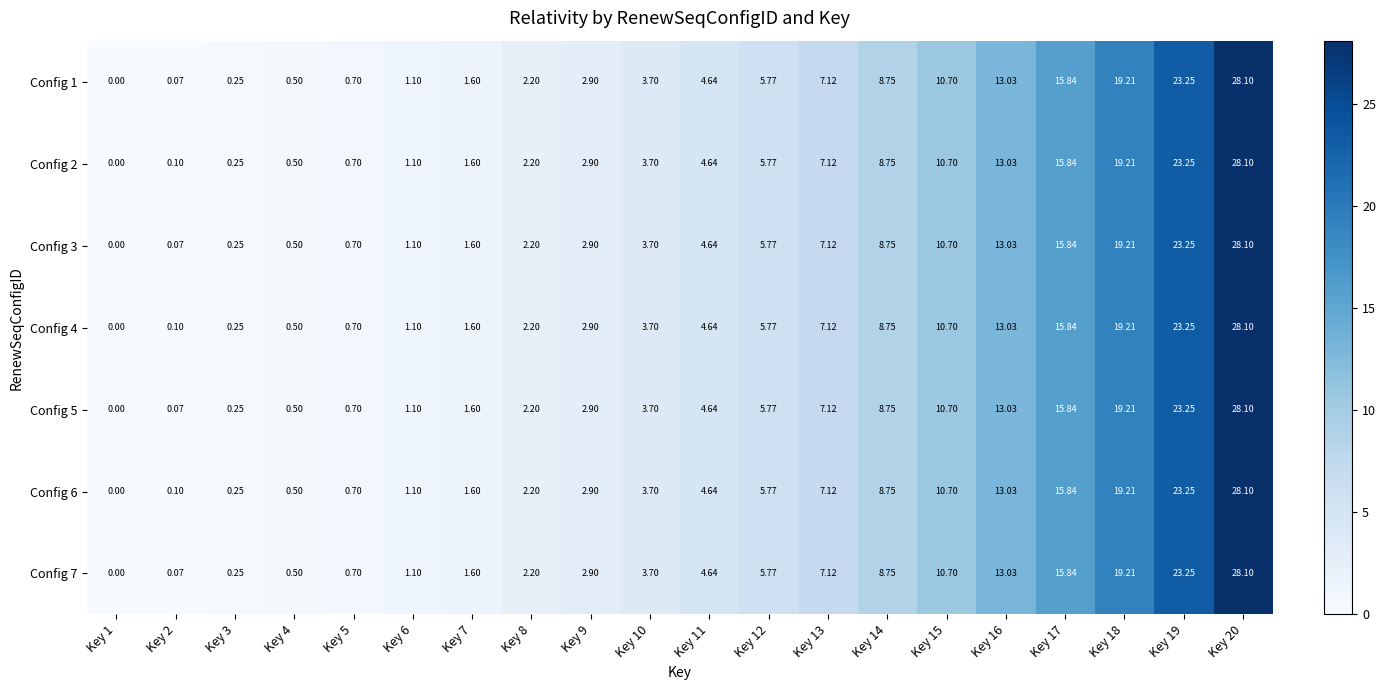

Is the value of Config 3 at Key 2 greater than the value of Config 5 at Key 6?

No